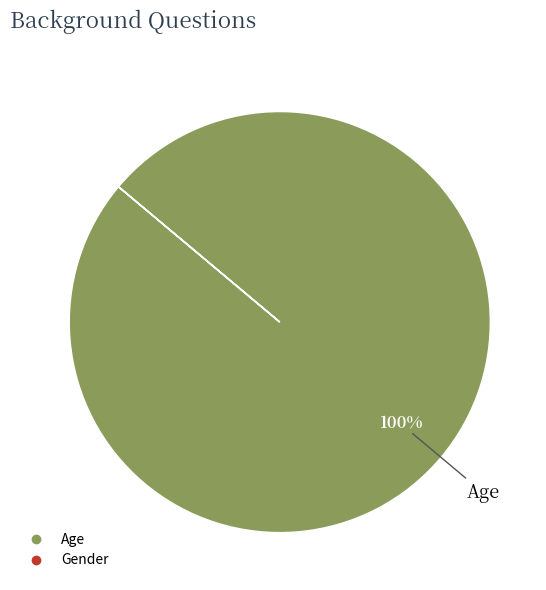

Is there any slice that represents more than half of the pie?

Yes